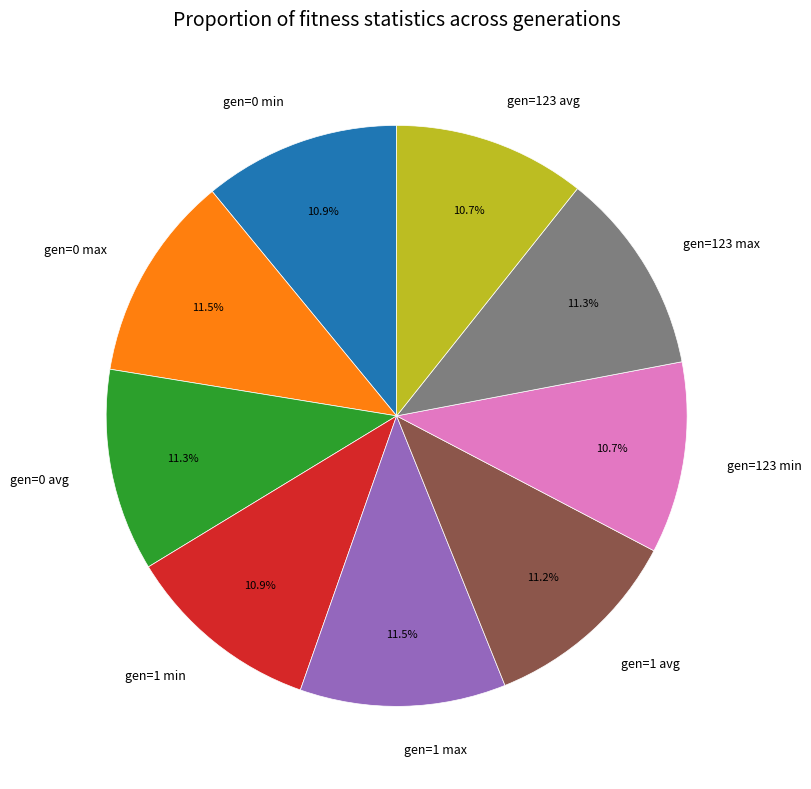

Is gen=1 avg the majority of the pie?

No